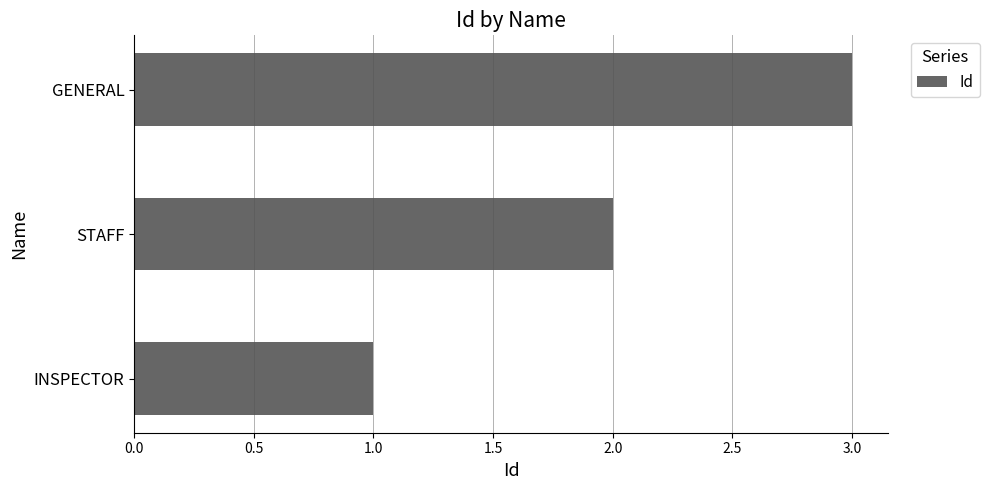

Approximately how many times larger is the value at GENERAL compared to STAFF?

1.5